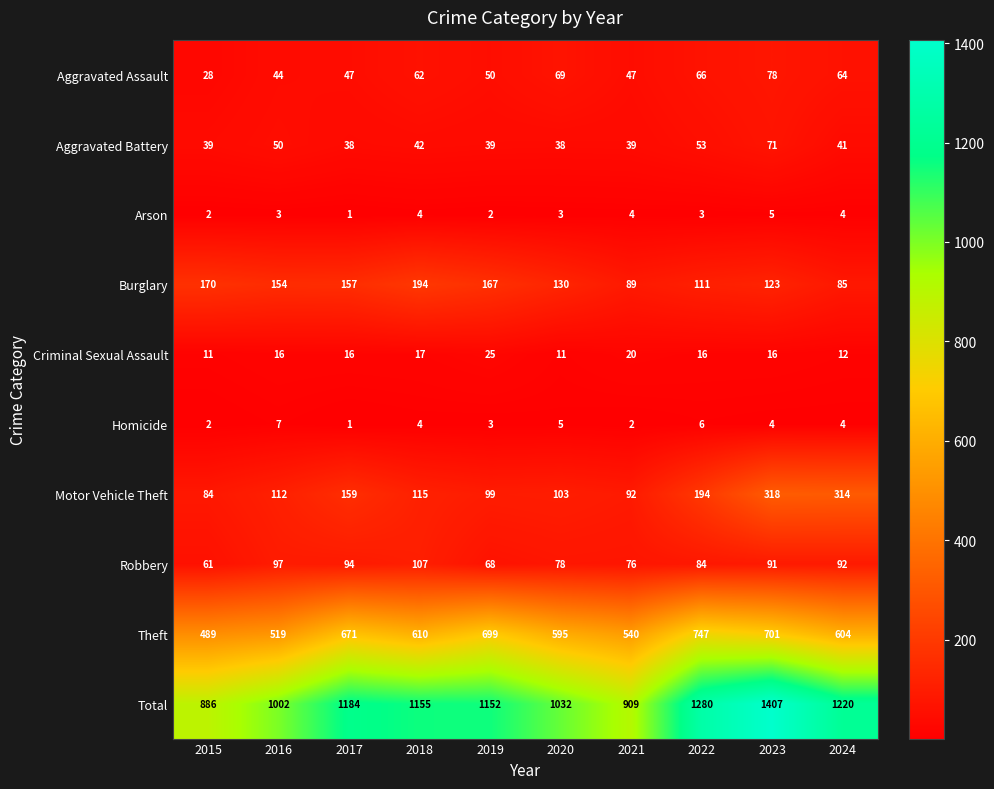

The Aggravated Battery series shows 39 at 2021. True or false?

True